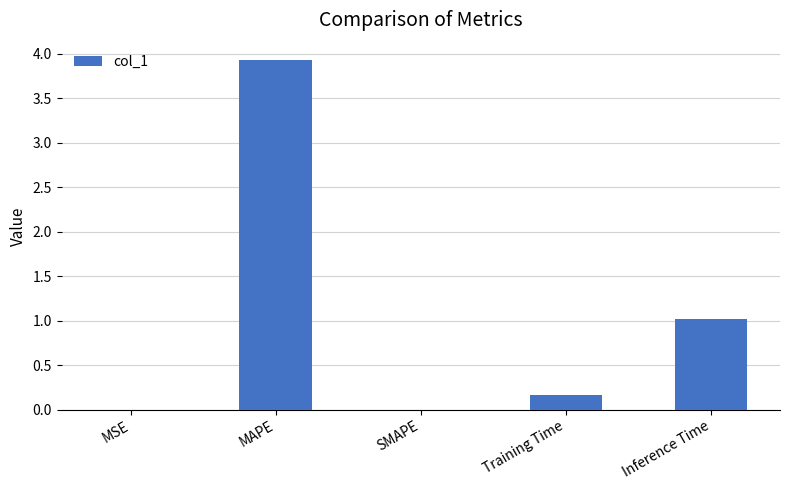

What is the greatest value displayed?

3.9